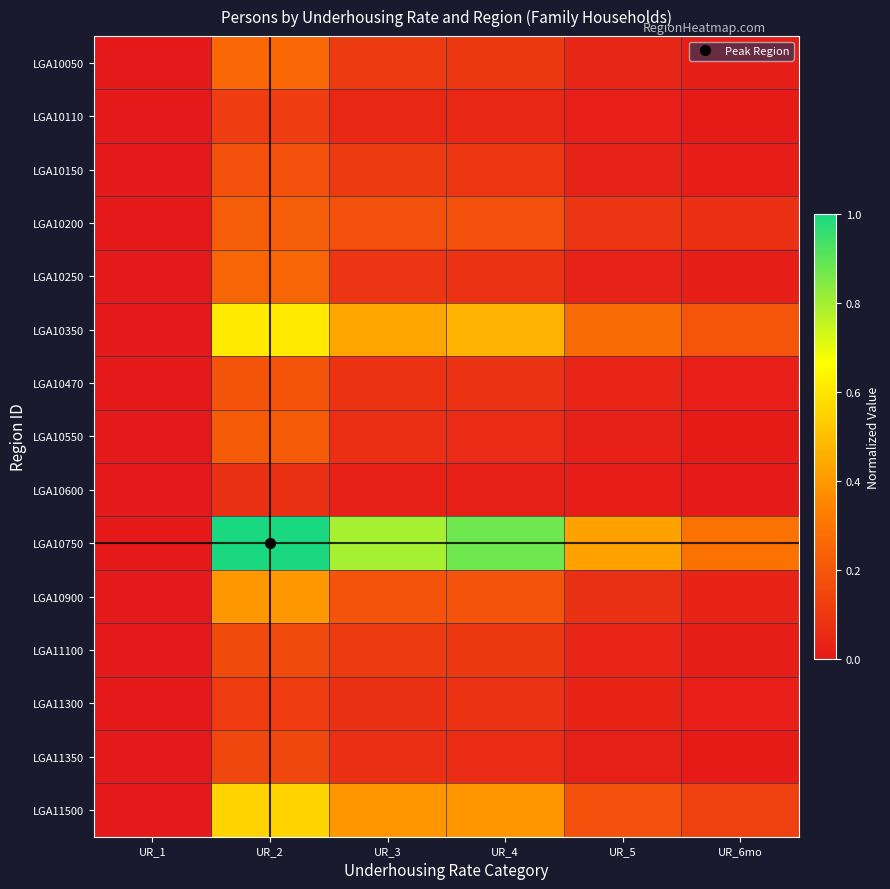

Which has a higher value, UR_4 or UR_2?

UR_2